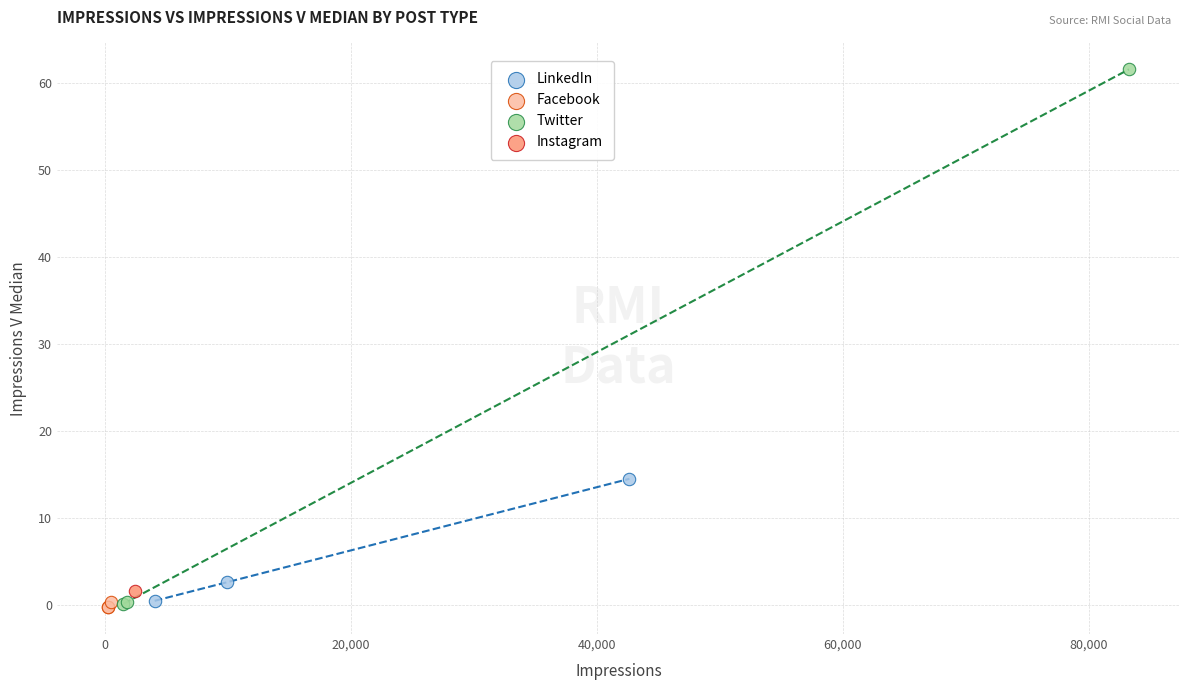

What are all the series names shown in the legend?

LinkedIn, Facebook, Twitter, Instagram